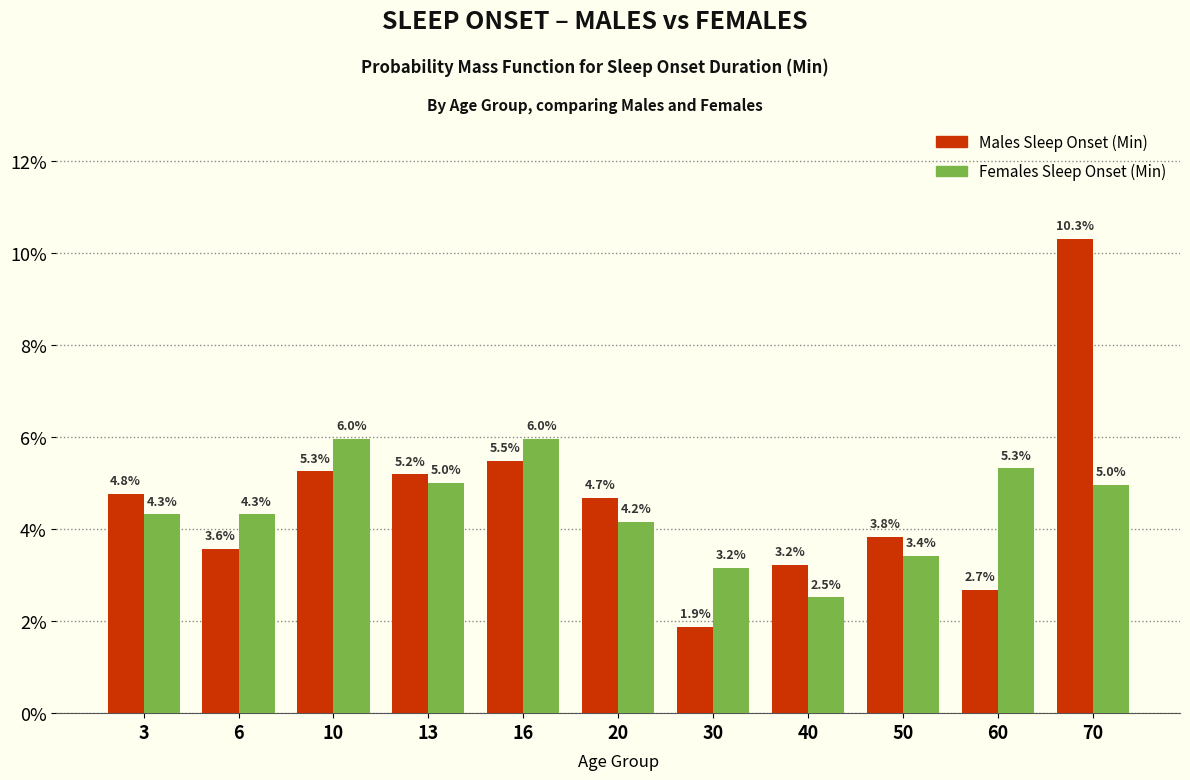

Reading left to right, what are all the values shown in this chart?

Males Sleep Onset (Min): 3=4.8	6=3.6	10=5.3	13=5.2	16=5.5	20=4.7	30=1.9	40=3.2	50=3.8	60=2.7	70=10.3
Females Sleep Onset (Min): 3=4.3	6=4.3	10=6.0	13=5.0	16=6.0	20=4.2	30=3.2	40=2.5	50=3.4	60=5.3	70=5.0